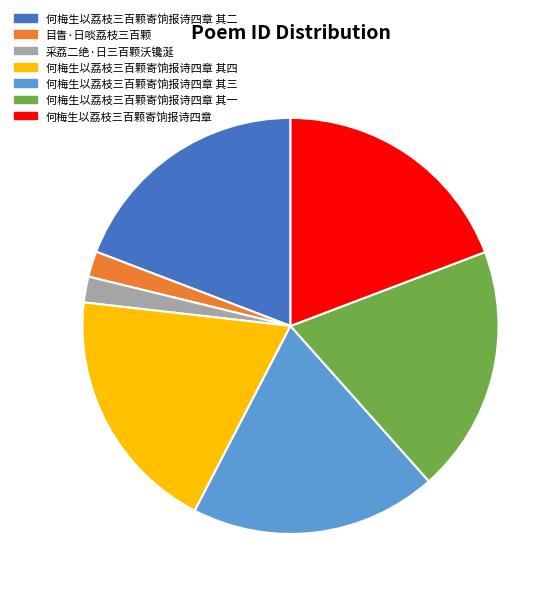

What is the ratio of the value at 何梅生以荔枝三百颗寄饷报诗四章 其一 to the value at 何梅生以荔枝三百颗寄饷报诗四章 其三?

1.0